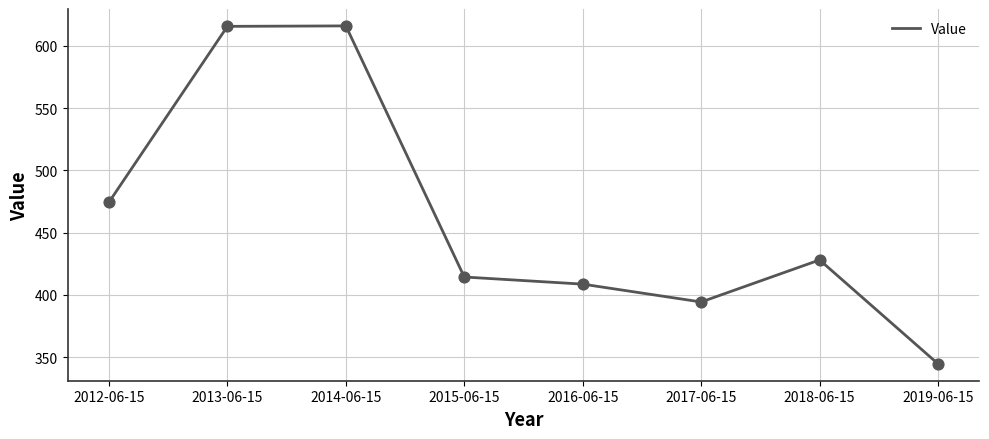

What is the change in value from 2012-06-15 to 2014-06-15?

+141.5